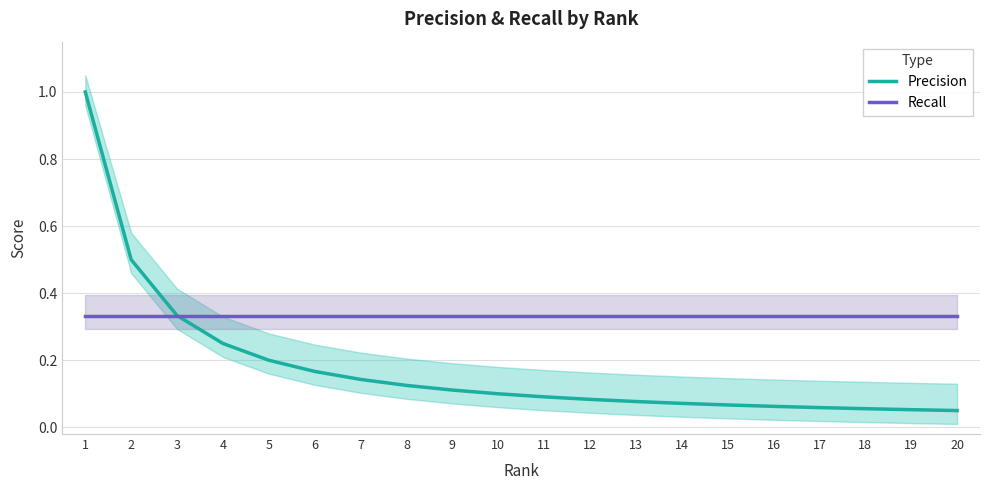

At how many categories does at least one series exceed 0?

20